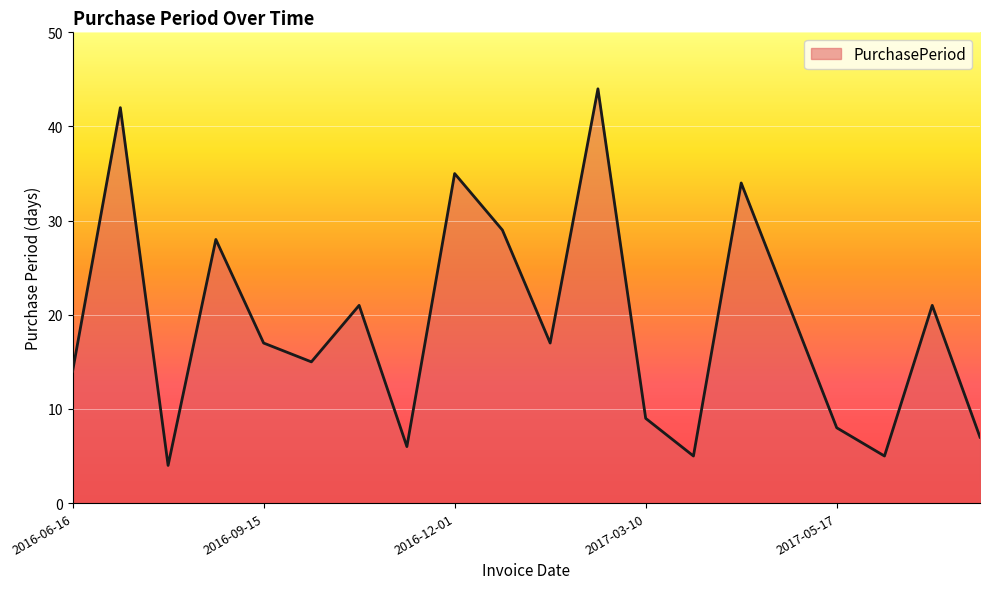

What is the difference between the maximum and minimum values?

40